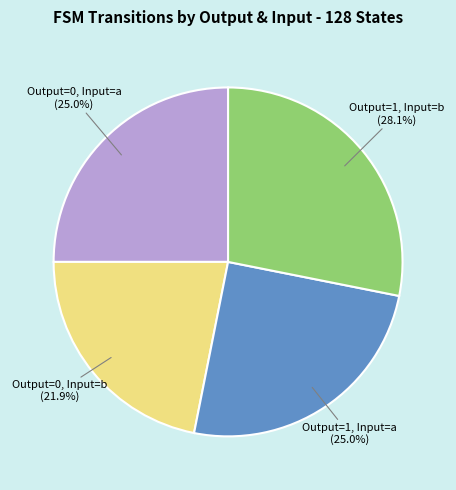

Does any single category account for the majority?

No